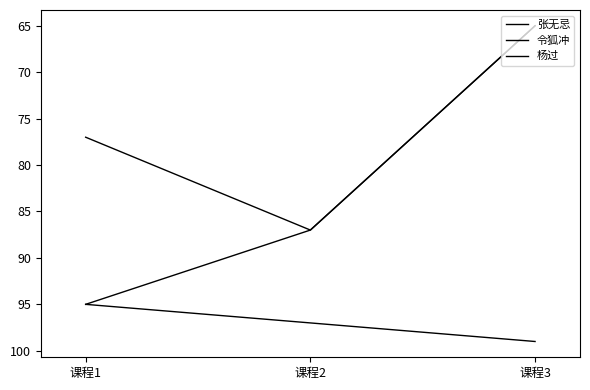

Reading left to right, extract all data points from this chart.

张无忌: 课程1=95	课程2=87	课程3=65
令狐冲: 课程1=77	课程2=87	课程3=65
杨过: 课程1=95	课程2=97	课程3=99